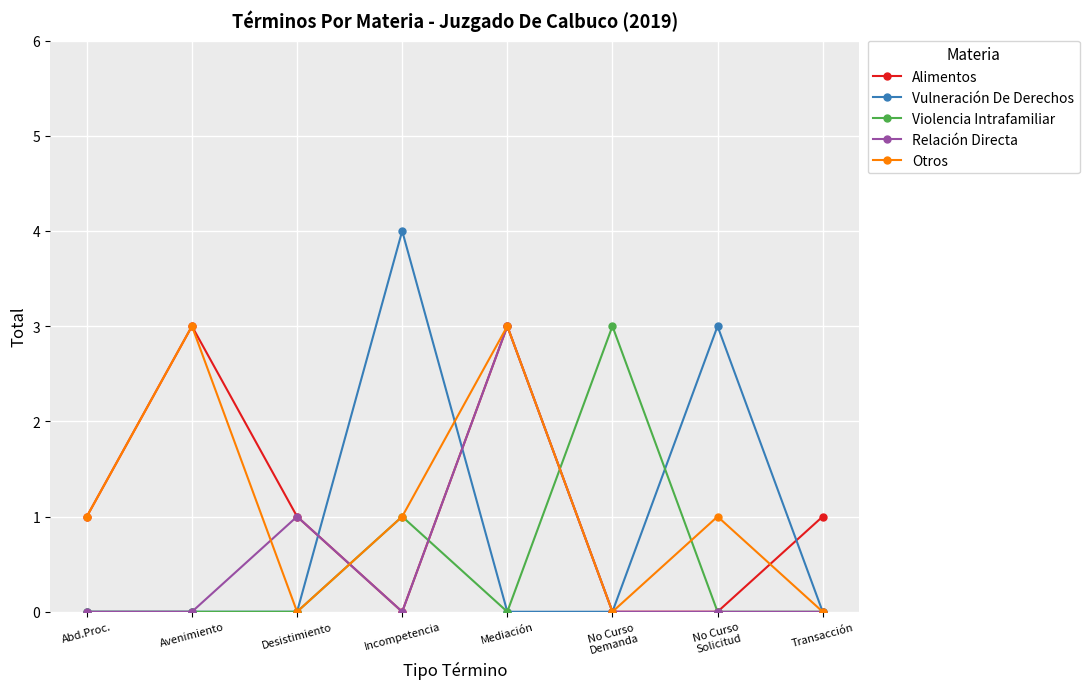

At which category does Relación Directa reach its first local peak?

Desistimiento